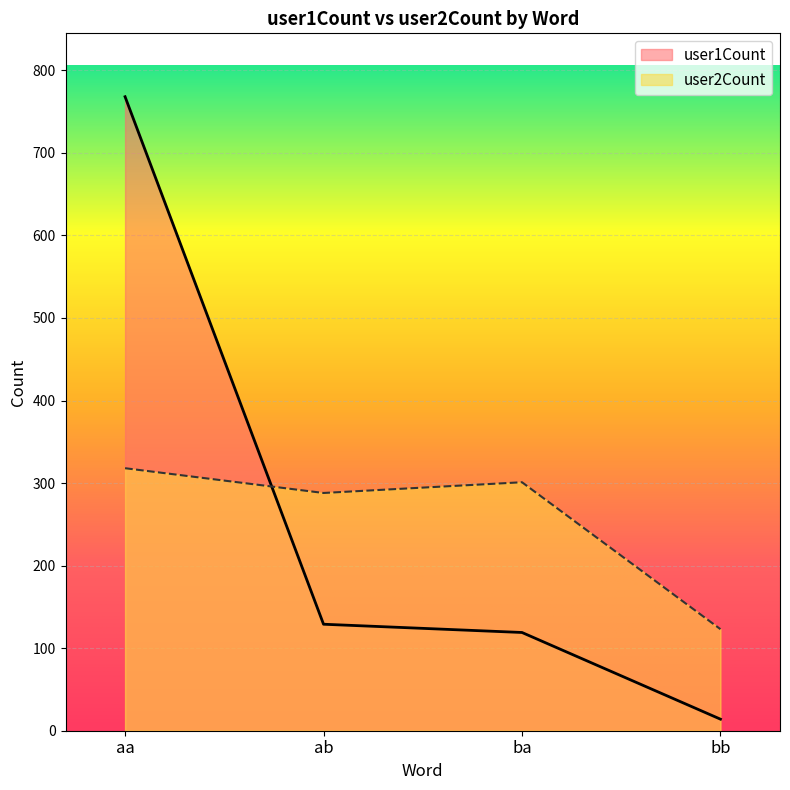

What is the label of the 4th point from the right?

aa